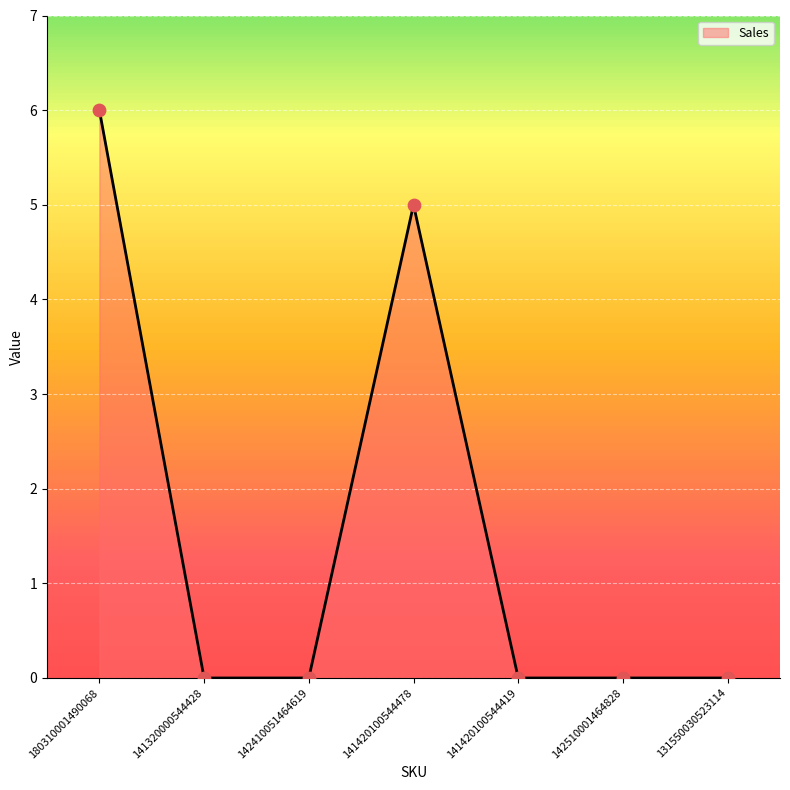

What is the change in value from 141320000544428 to 141420100544478?

+5